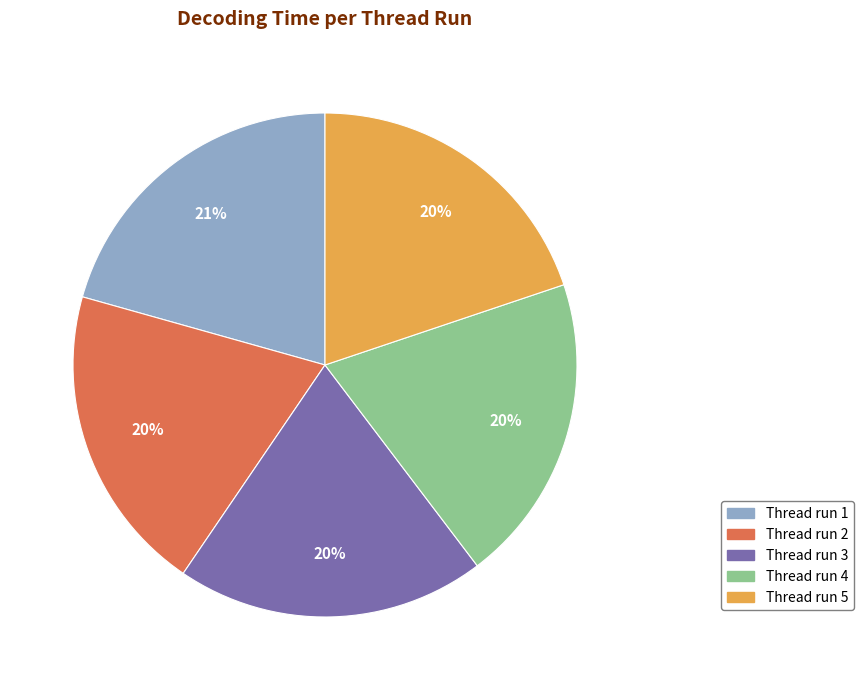

Count the number of slices in the pie.

5